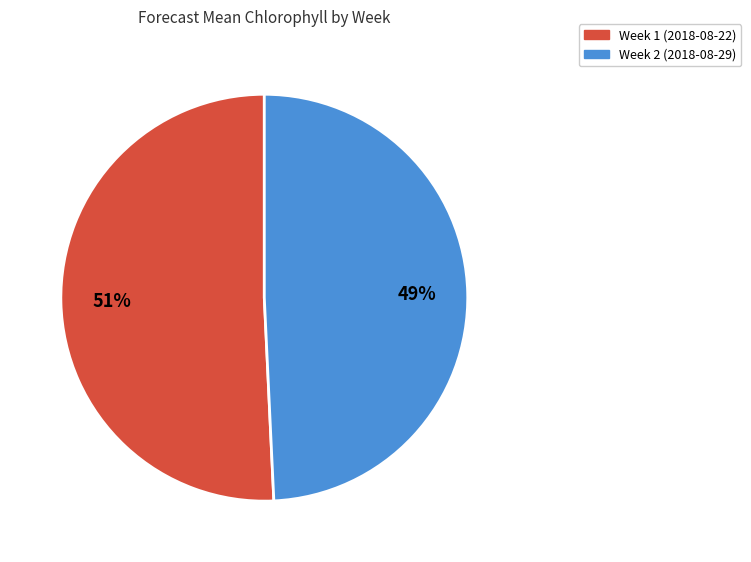

To the nearest percent, what is the combined percentage of Week 2 (2018-08-29) and Week 1 (2018-08-22)?

100%